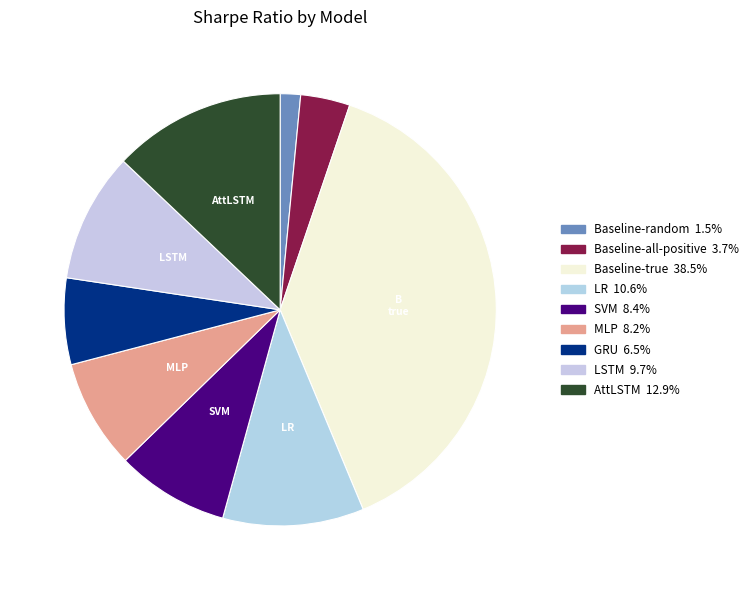

How many segments does this pie chart have?

9